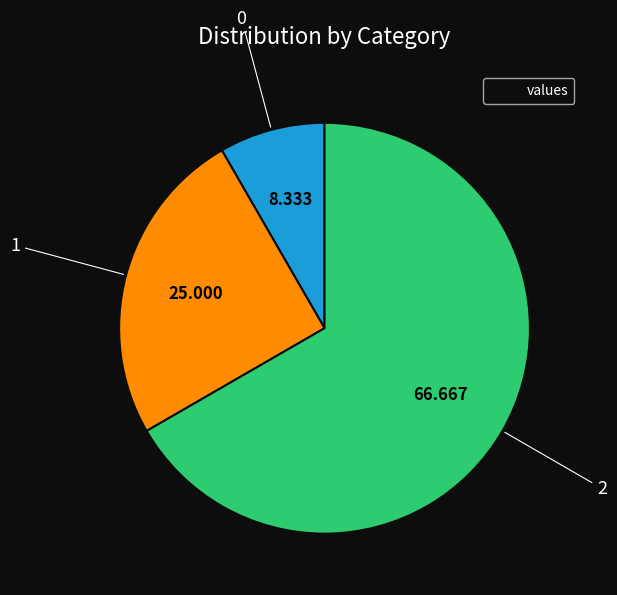

Is there any slice that represents more than half of the pie?

Yes